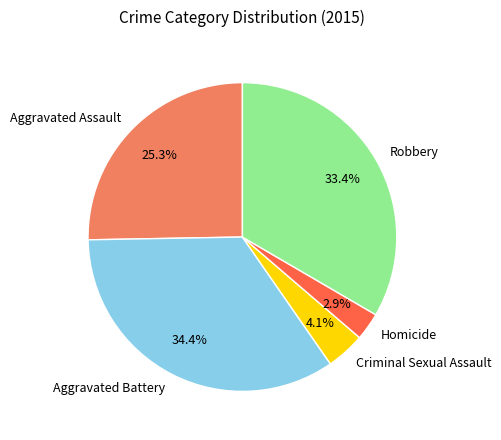

Which category has the smallest portion of the pie?

Homicide